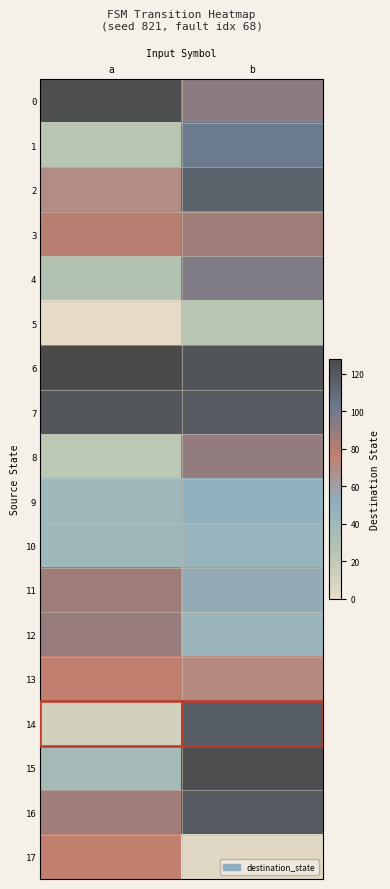

What is the minimum value shown in the chart?

1